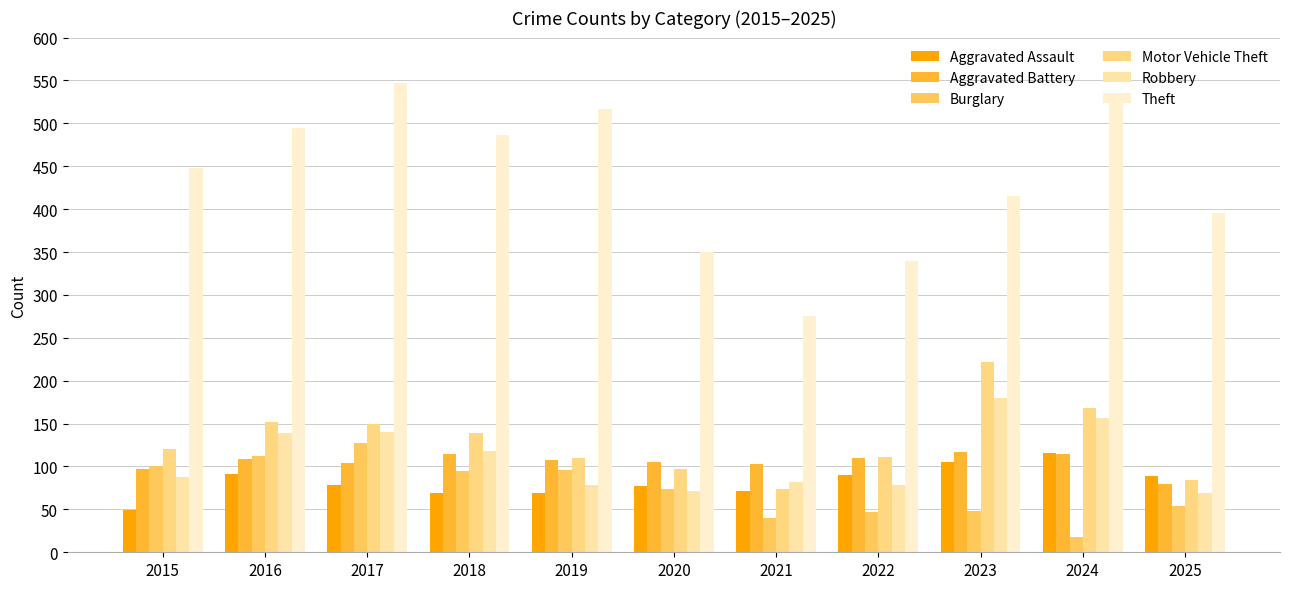

The Burglary series shows 131 at 2015. True or false?

False